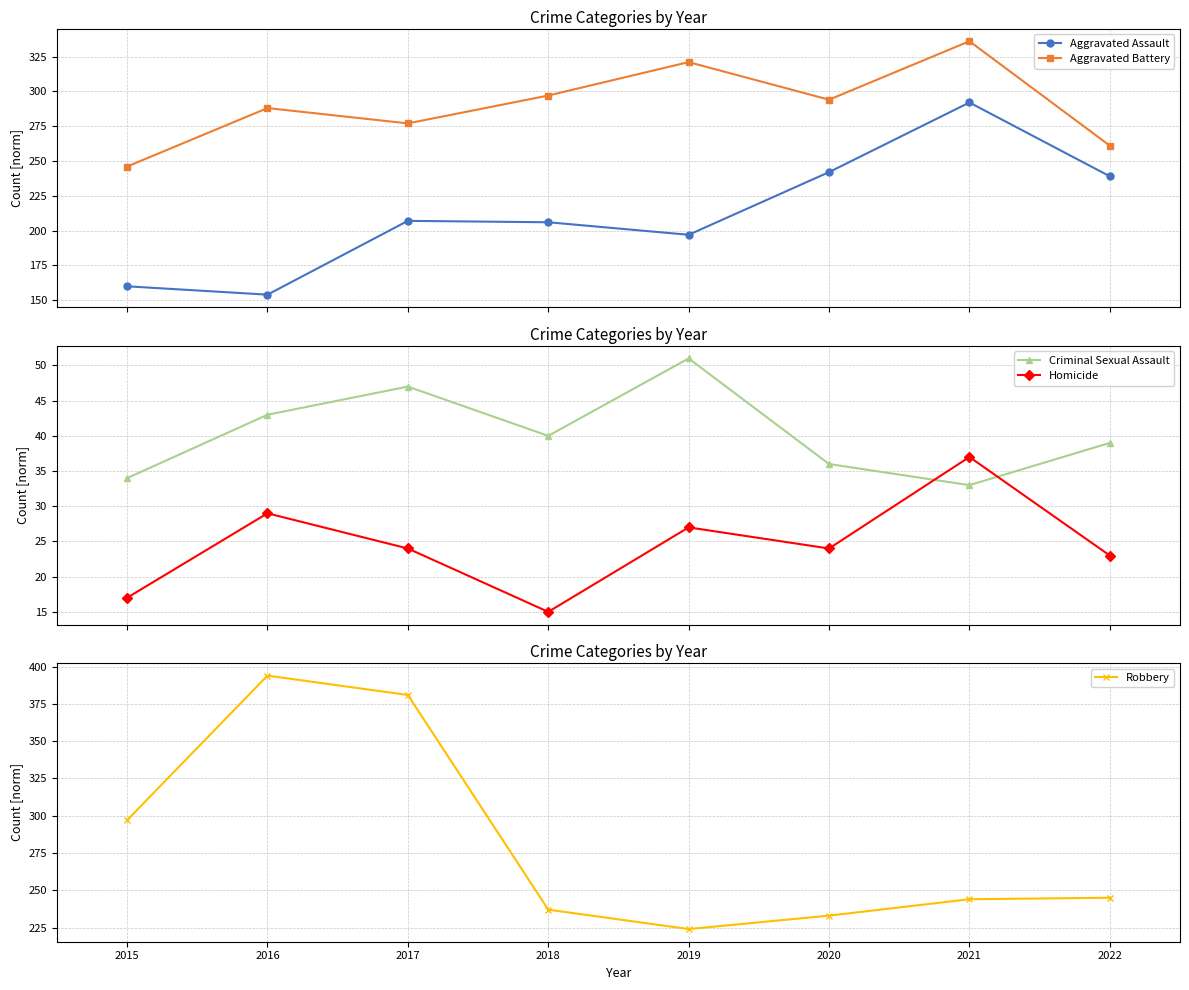

The Robbery series shows 59 at 2020. True or false?

False